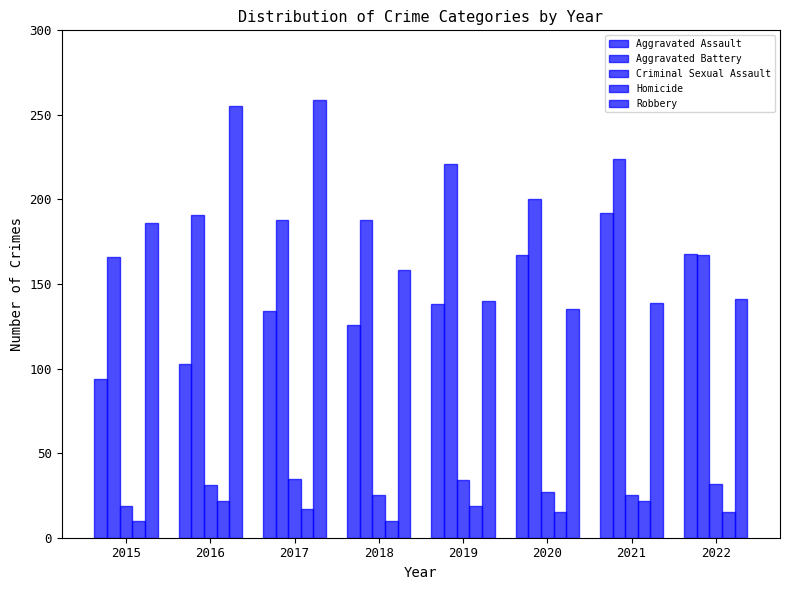

How many bars are there in total?

40